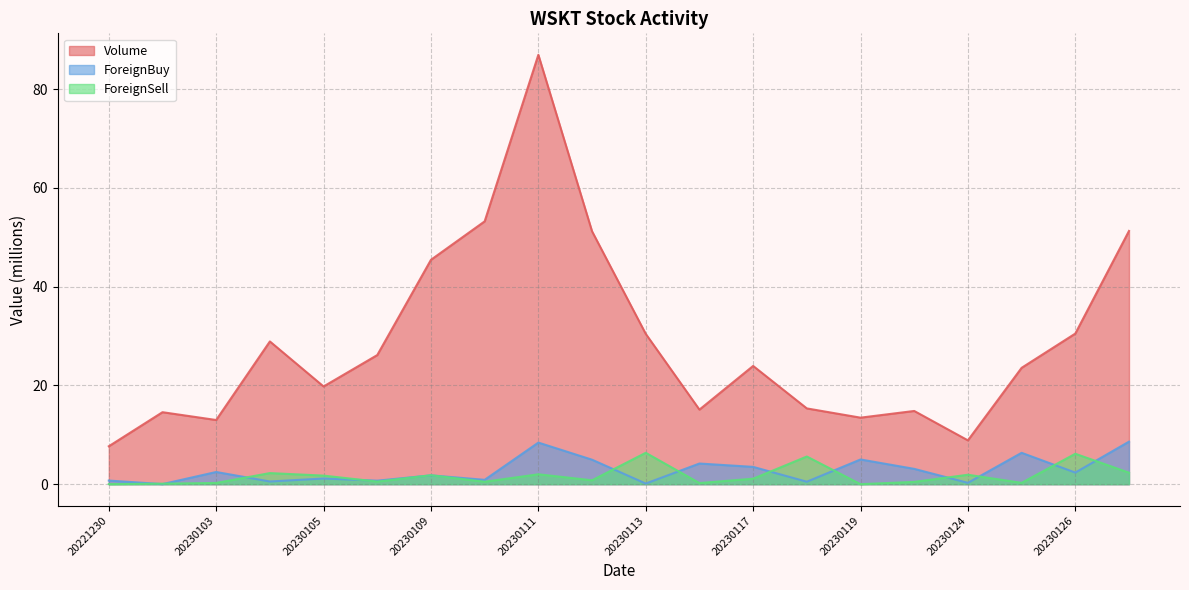

What are all the series names shown in the legend?

Volume, ForeignBuy, ForeignSell